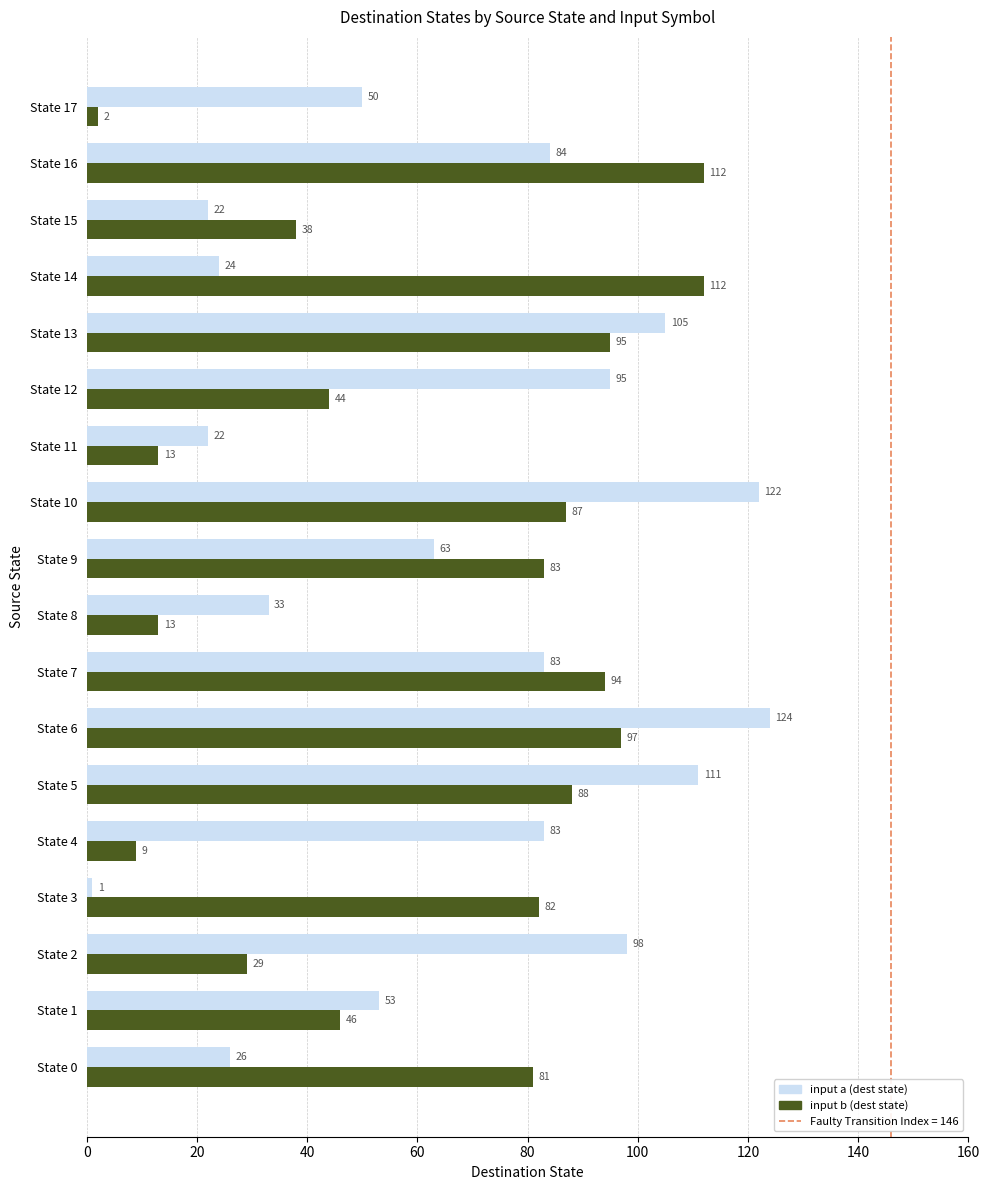

Which series has the largest total across all categories?

input a (dest state)